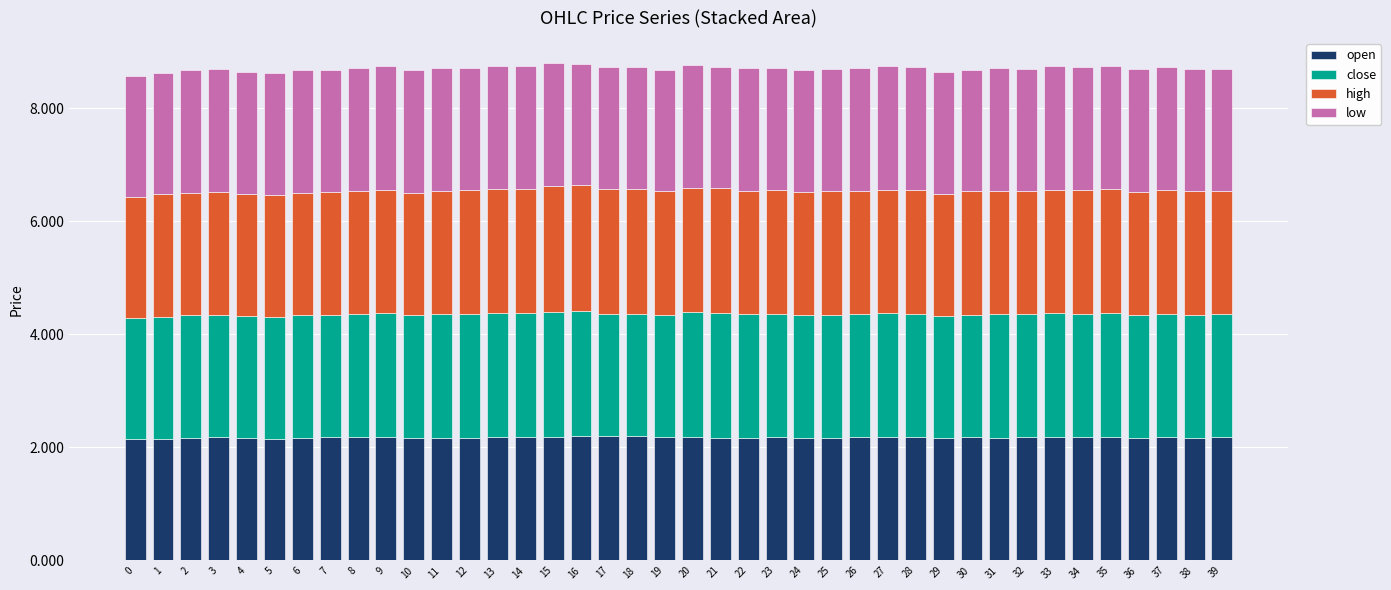

The open series shows 3.6 at 14. True or false?

False